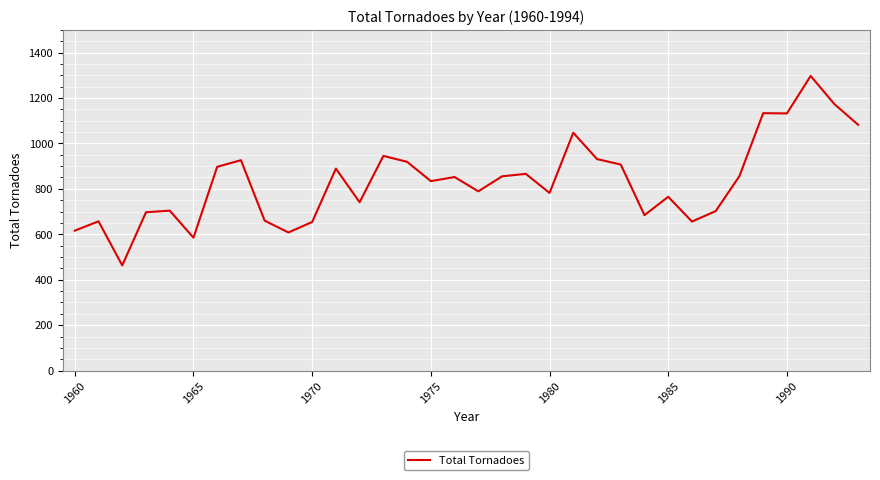

True or false: there are more than 1 points higher than both neighbors.

True